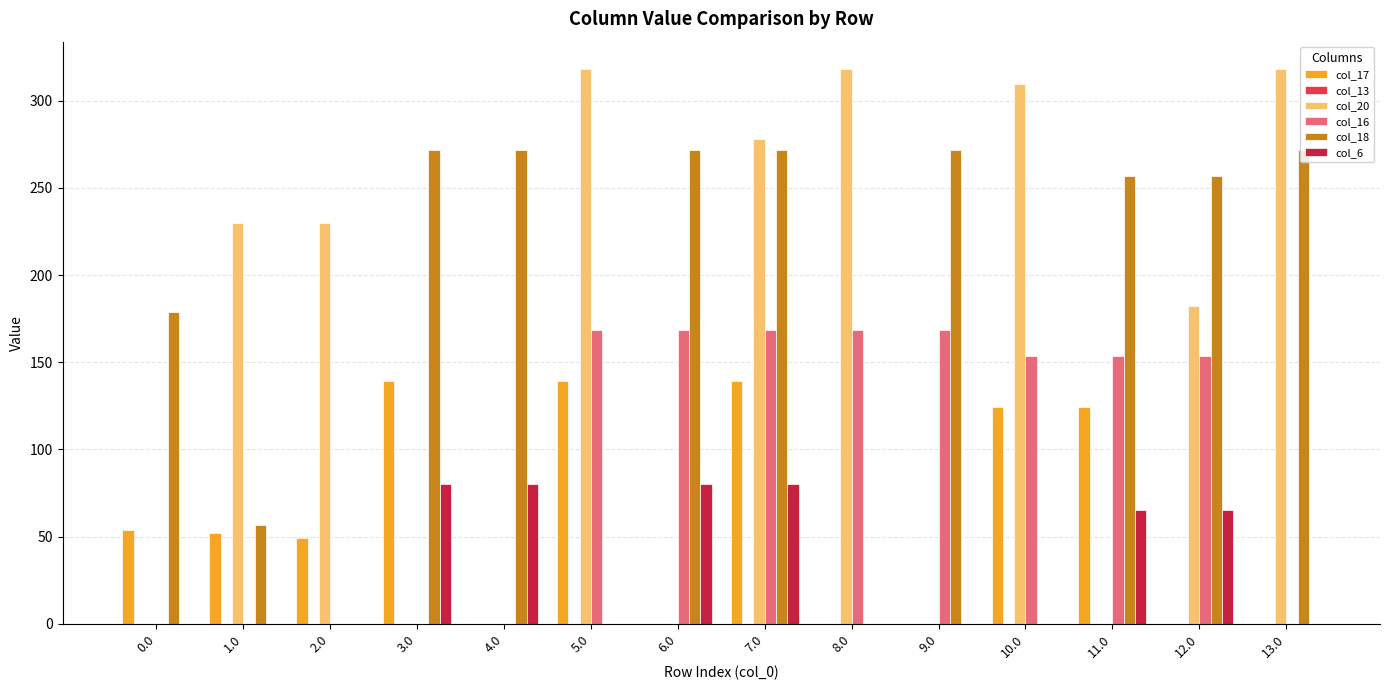

What is the greatest value displayed?

318.0